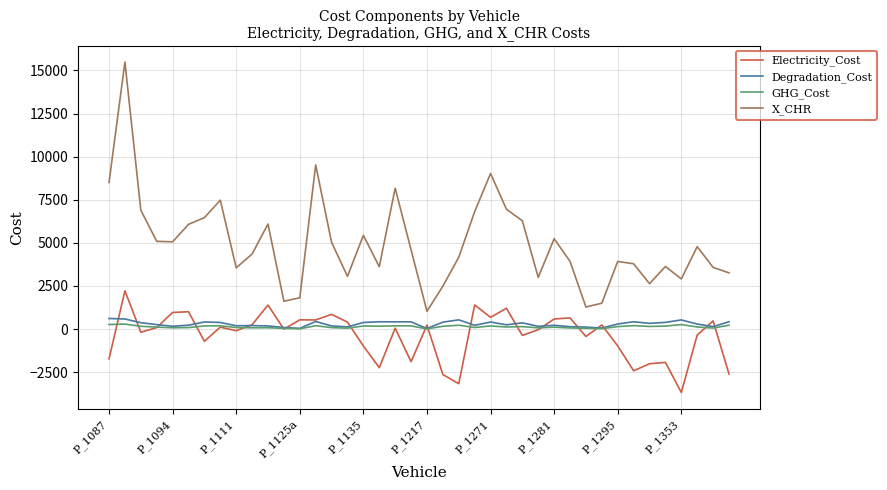

What is the maximum value shown in the chart?

15488.6